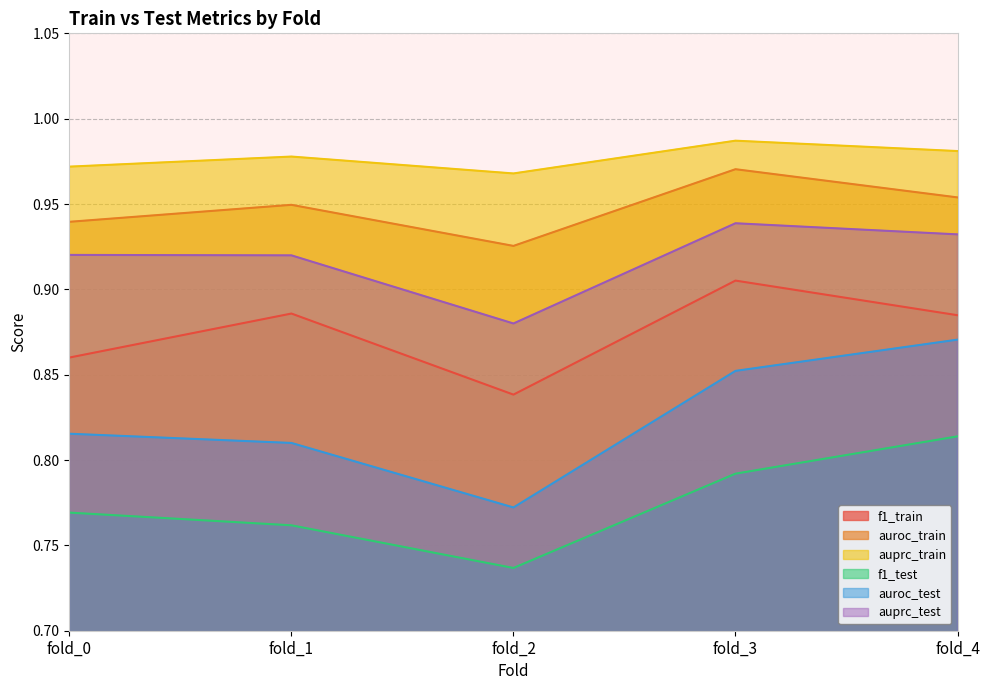

How many interior local valleys does the auprc_test series have?

1